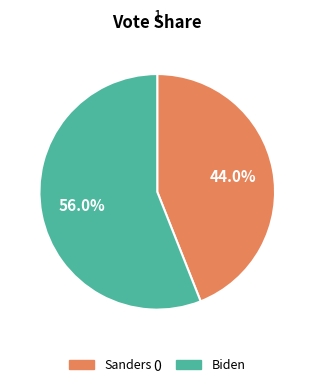

The Sanders slice represents 56% of the pie. True or false?

False